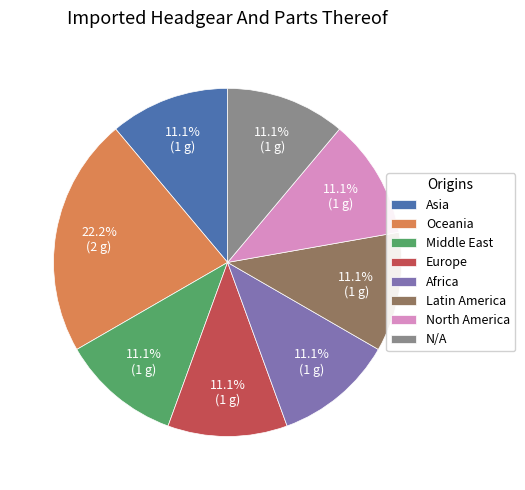

To the nearest percent, what percentage of the pie is North America?

11%